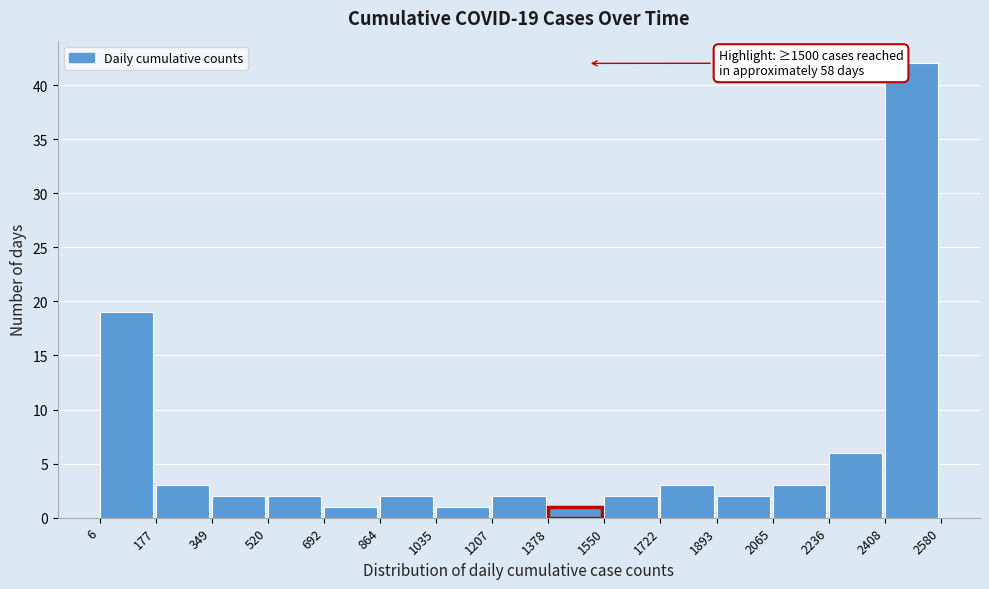

Which range on the x-axis has the tallest bar?

2408 to 2580